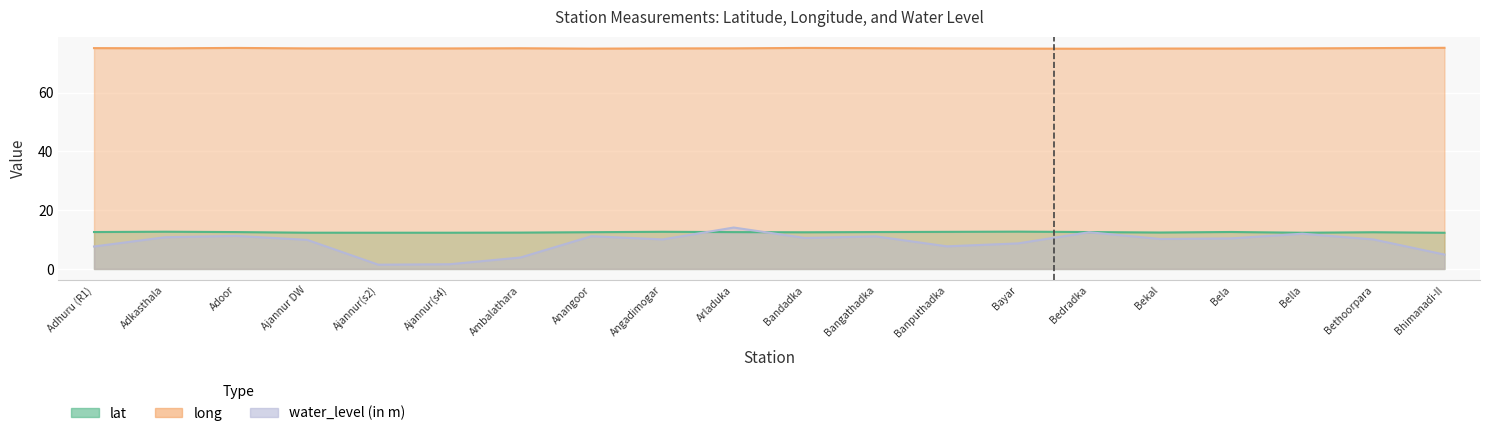

At Anangoor, list the series in order from largest to smallest.

long, lat, water_level (in m)